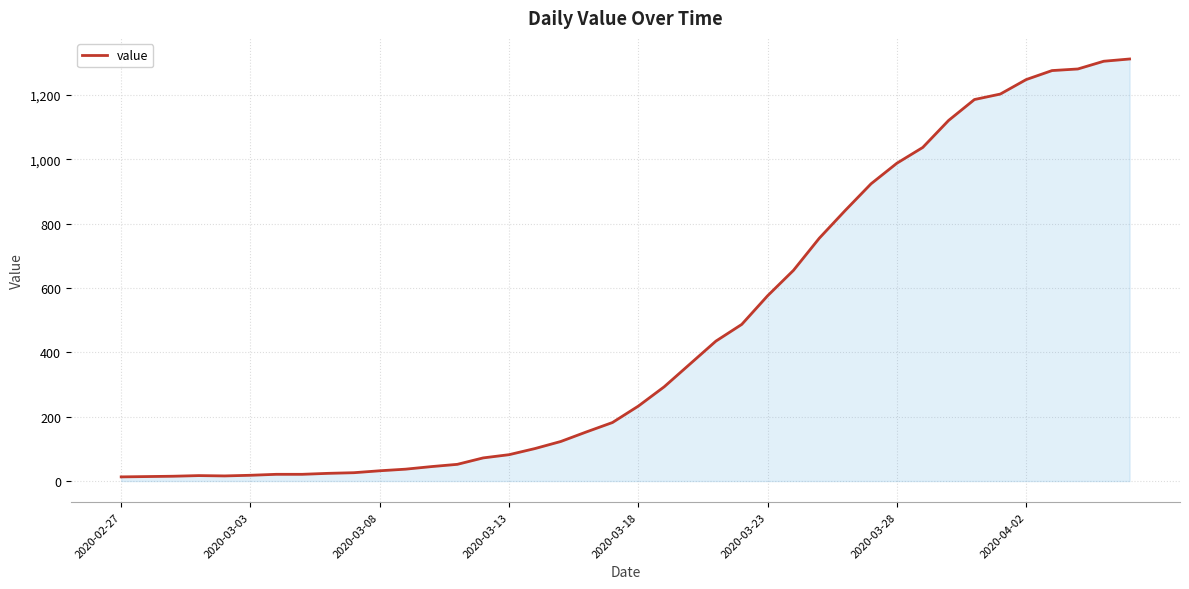

What is the difference between the maximum and minimum values?

1299